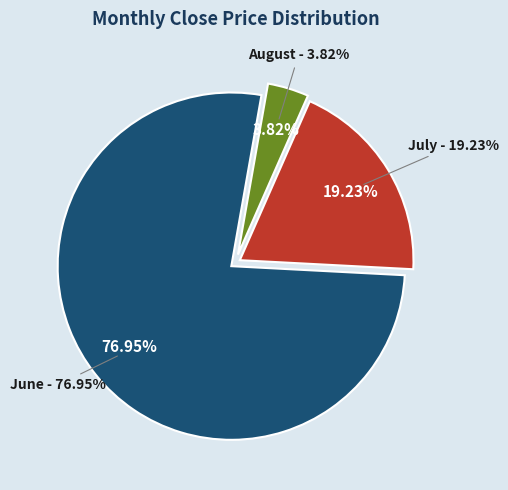

What percentage is the 8 slice, to the nearest percent?

4%